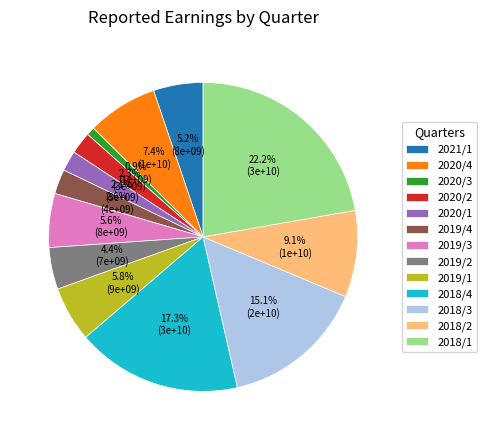

To the nearest percent, what percentage of the pie is 2020/3?

1%